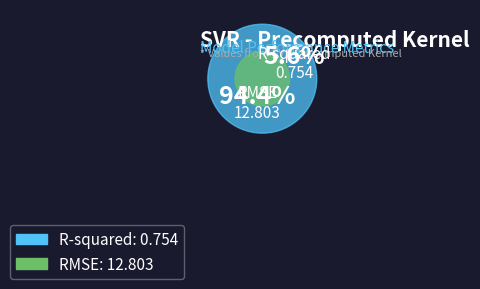

How many segments does this pie chart have?

2